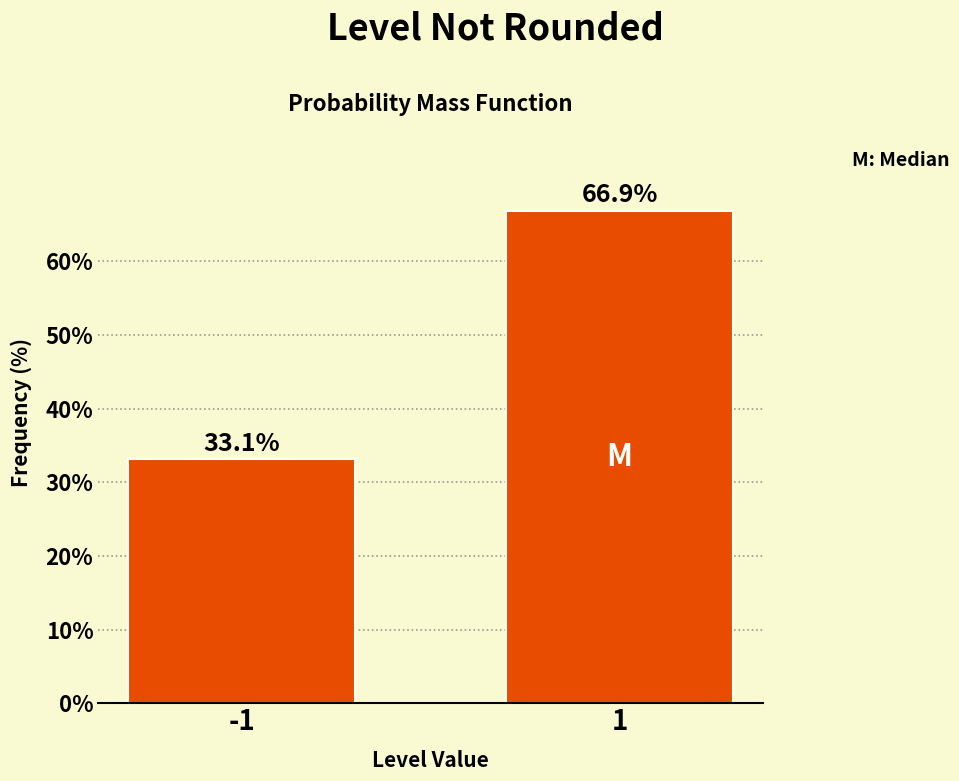

Reading left to right, list all the values displayed in this chart.

-1=33.1	1=66.9